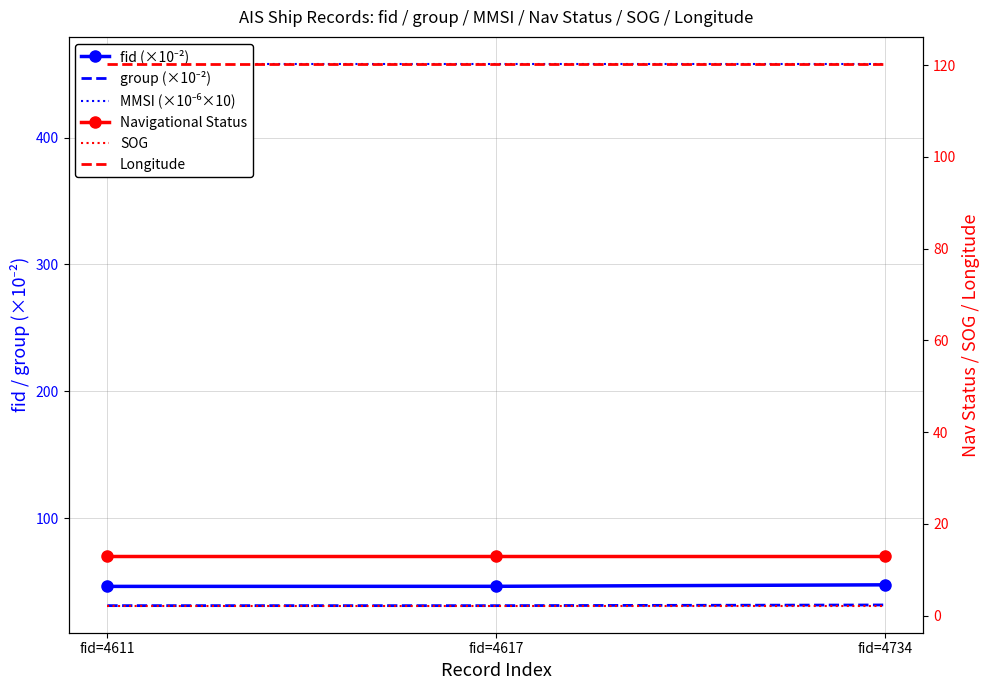

Where is MMSI (×10⁻⁶×10) nearest to the value 458?

fid=4611